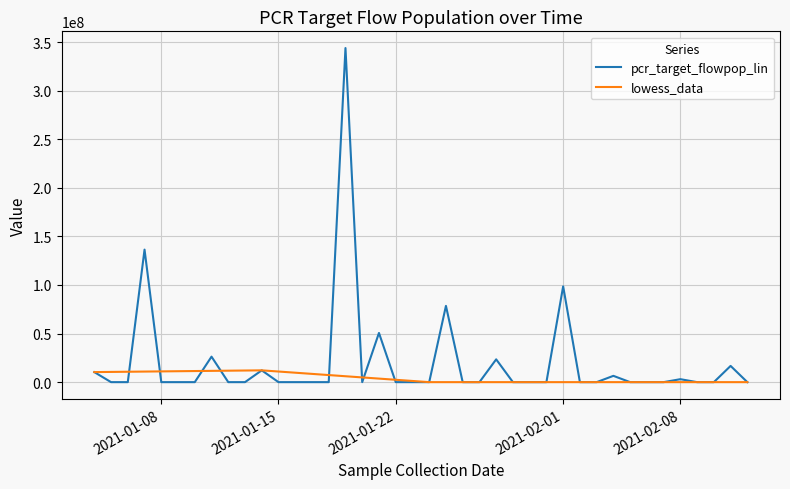

Which series has the widest spread of values?

pcr_target_flowpop_lin